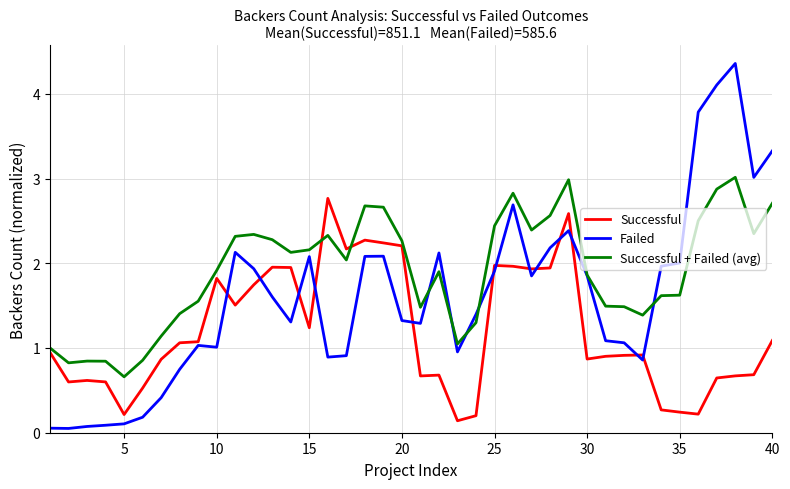

Which series has the widest spread of values?

Failed